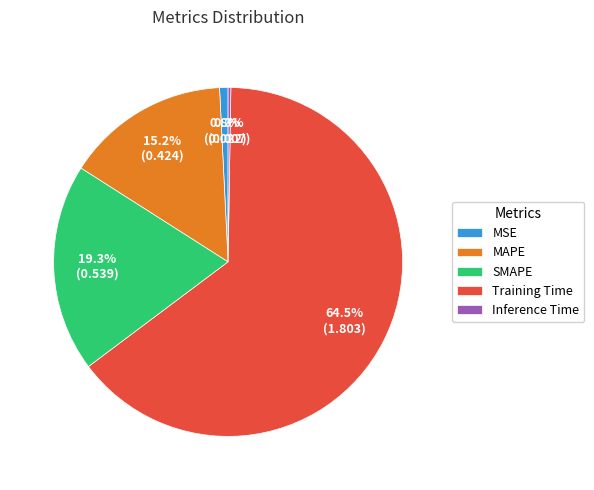

Which category has the biggest portion of the pie?

Training Time